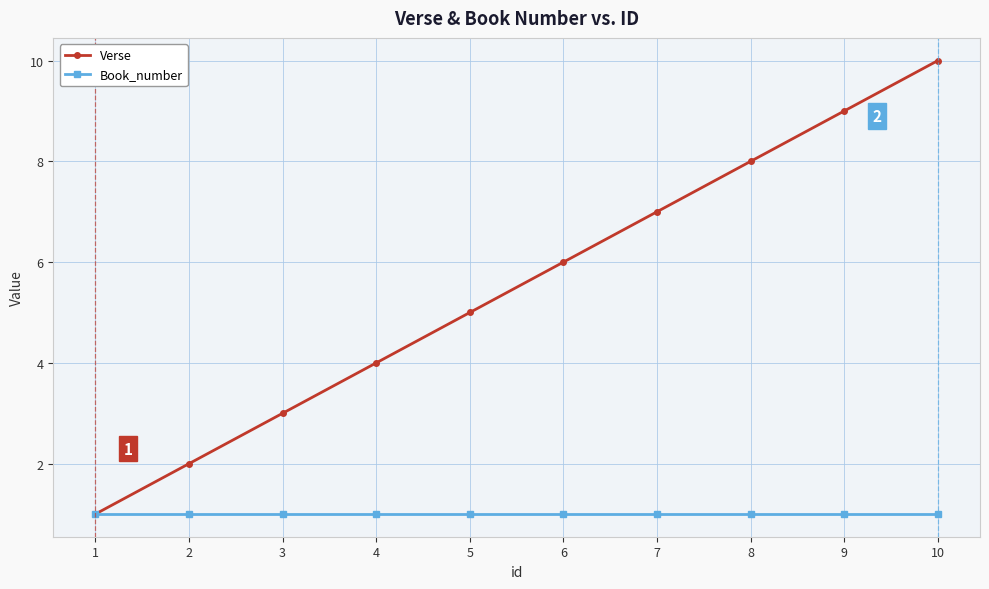

Which label corresponds to the largest value in the chart?

10